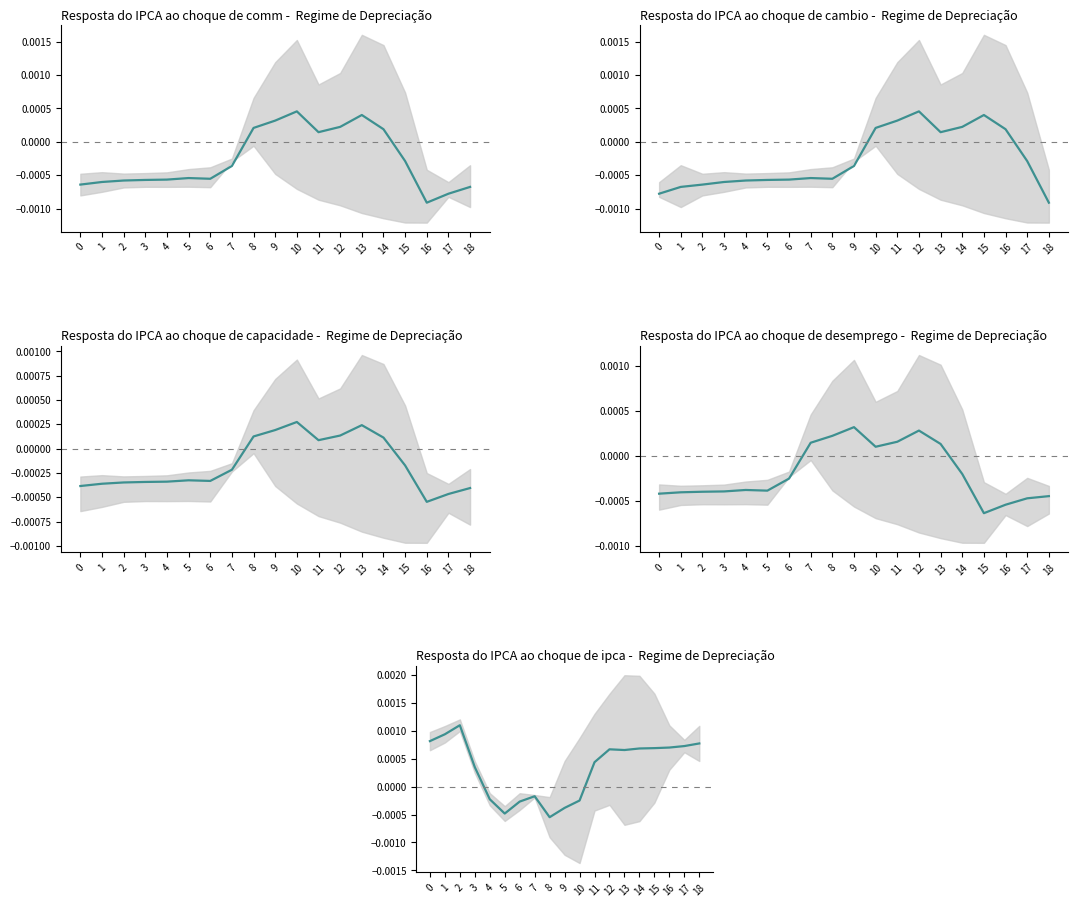

List the labels in order of value, smallest first.

8, 5, 9, 6, 10, 4, 7, 3, 11, 13, 12, 14, 15, 16, 17, 18, 0, 1, 2